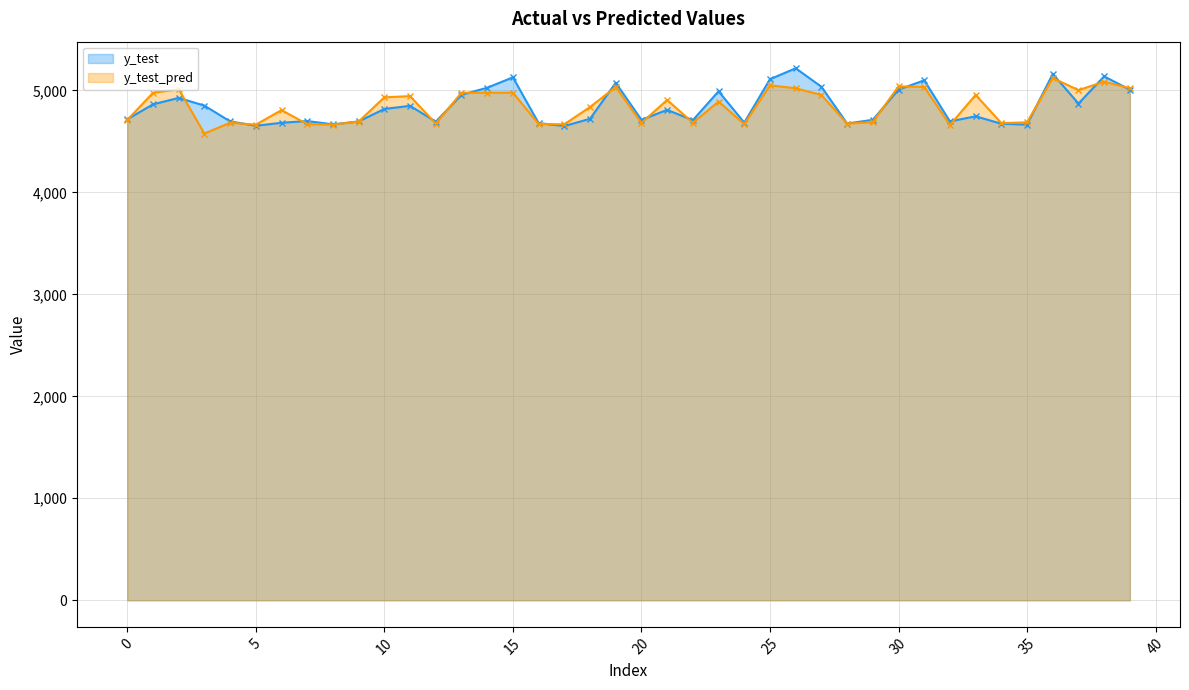

How many values in the y_test series exceed 4808?

20